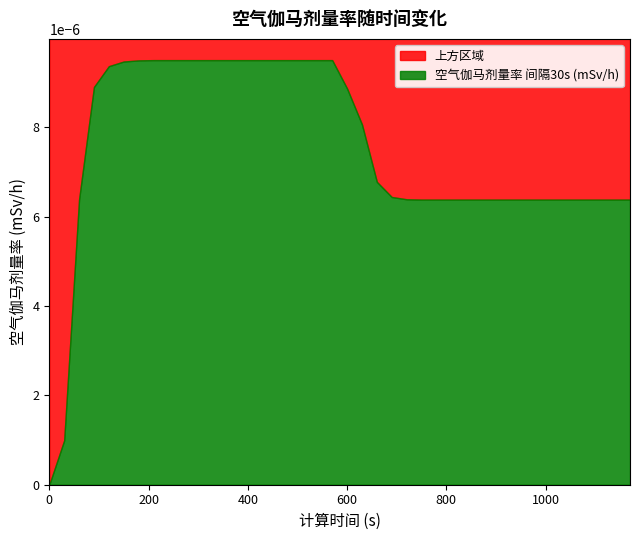

True or false: the data shows 0.0 at 450.

False